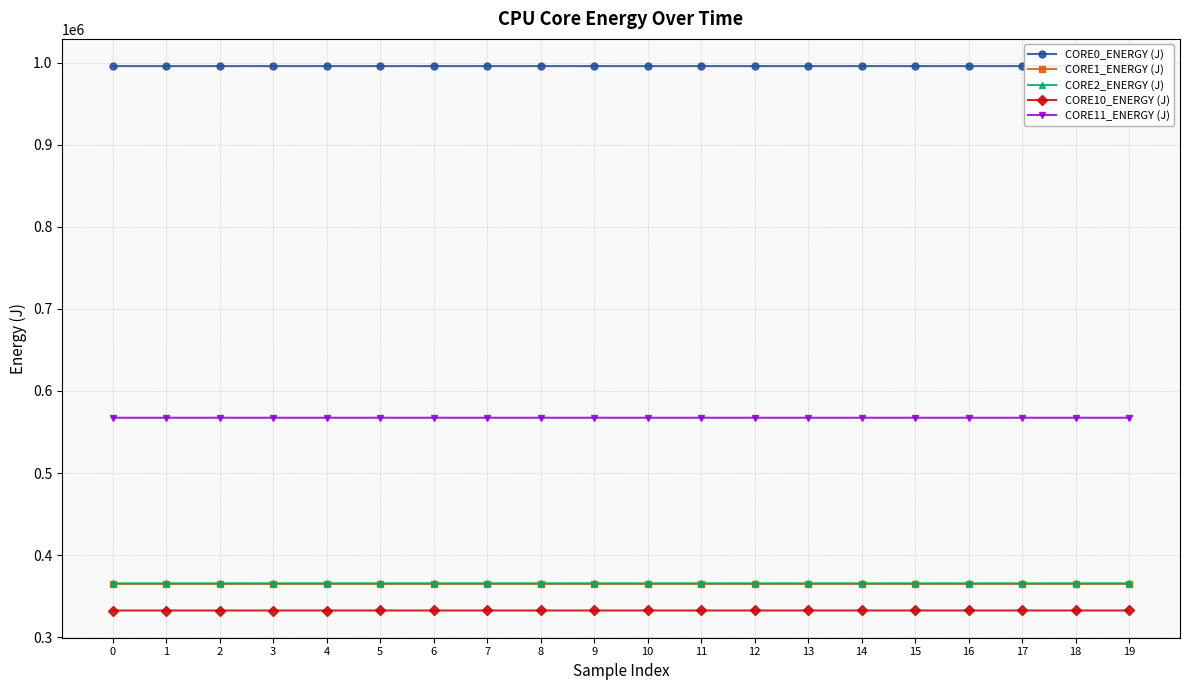

Does the chart display data point markers on the line(s)?

Yes